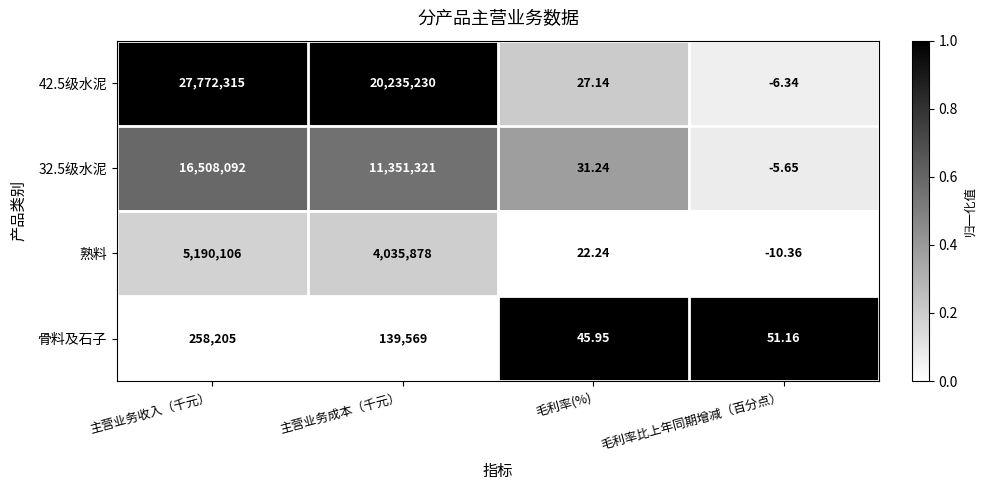

Which label corresponds to the smallest value in the chart?

毛利率比上年同期增减（百分点）